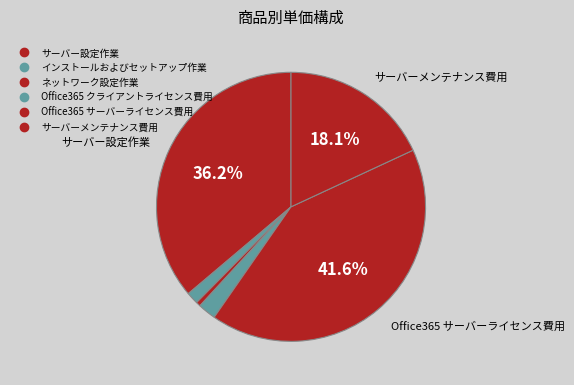

What is the change in value from サーバー設定作業 to ネットワーク設定作業?

-197000